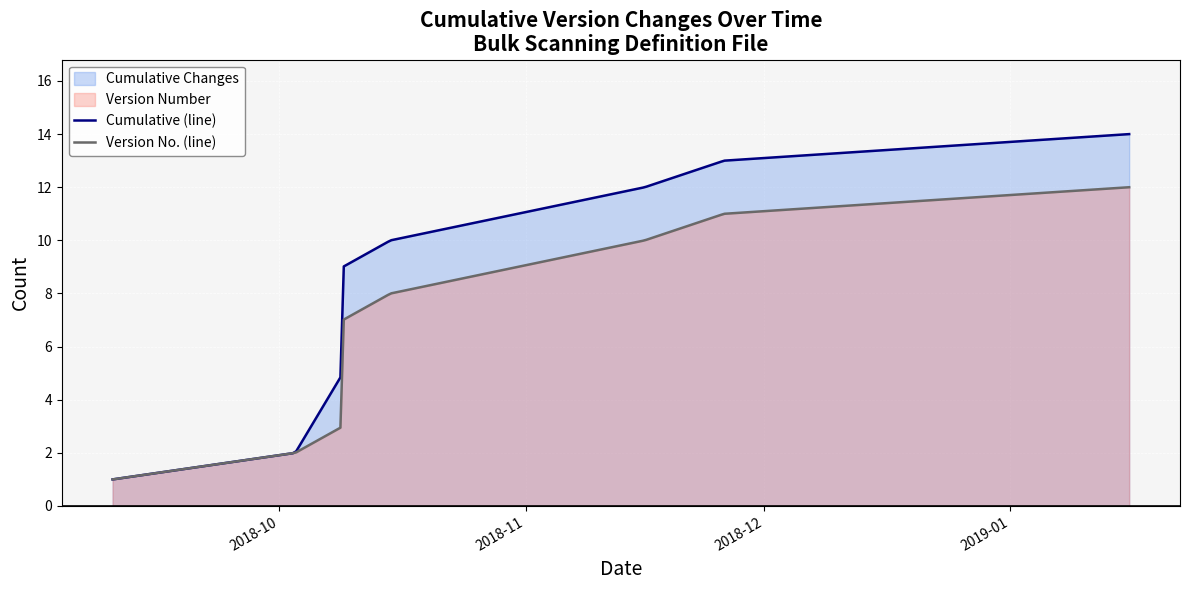

What is the highest value of the Version No. (line) series?

12.0